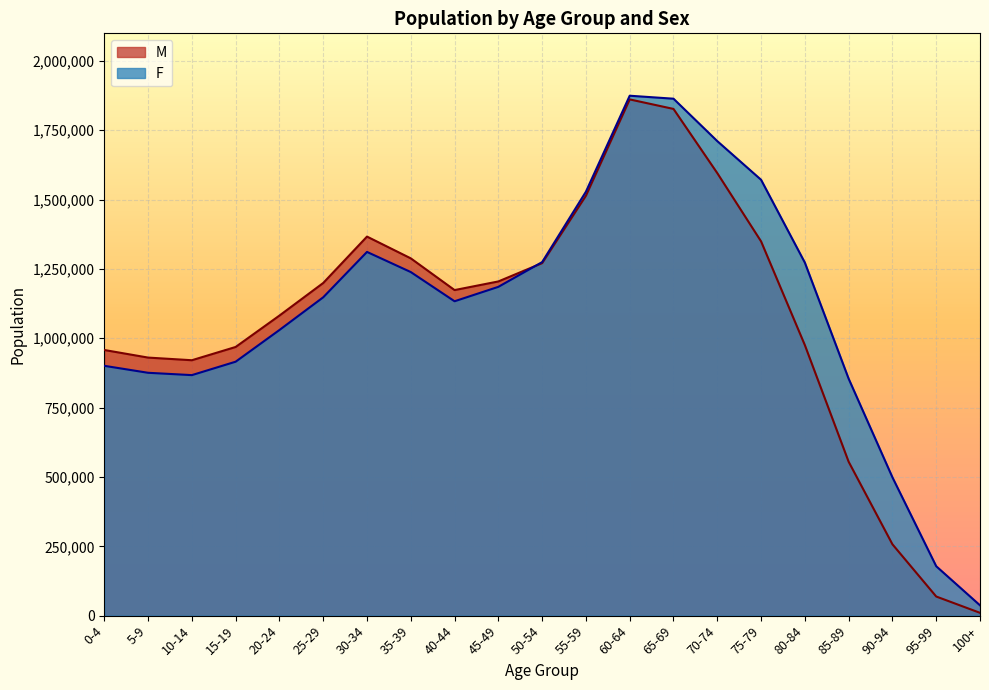

How many lines are shown in the chart?

2